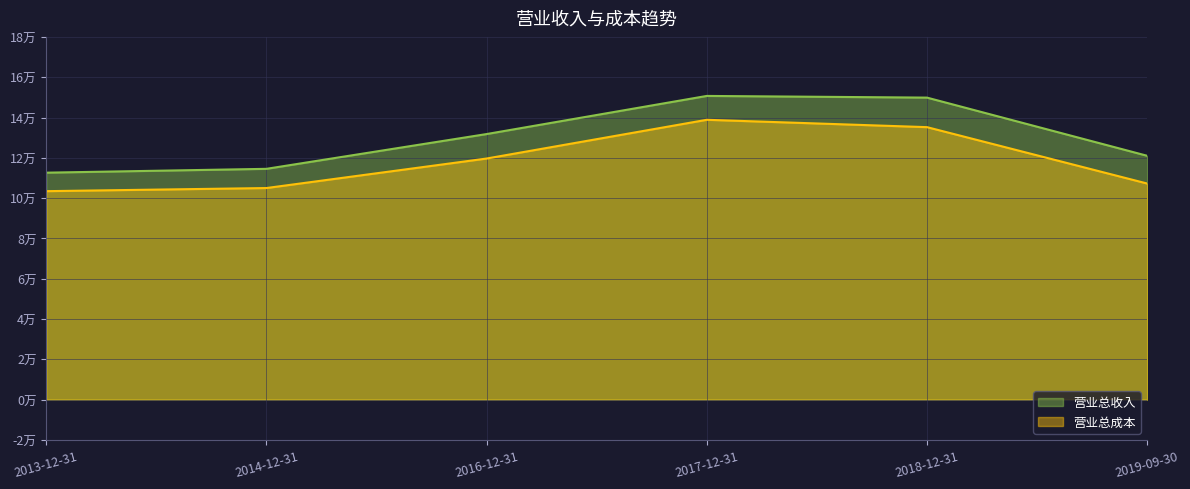

True or false: 营业总成本 and 营业总收入 cross at least once.

False